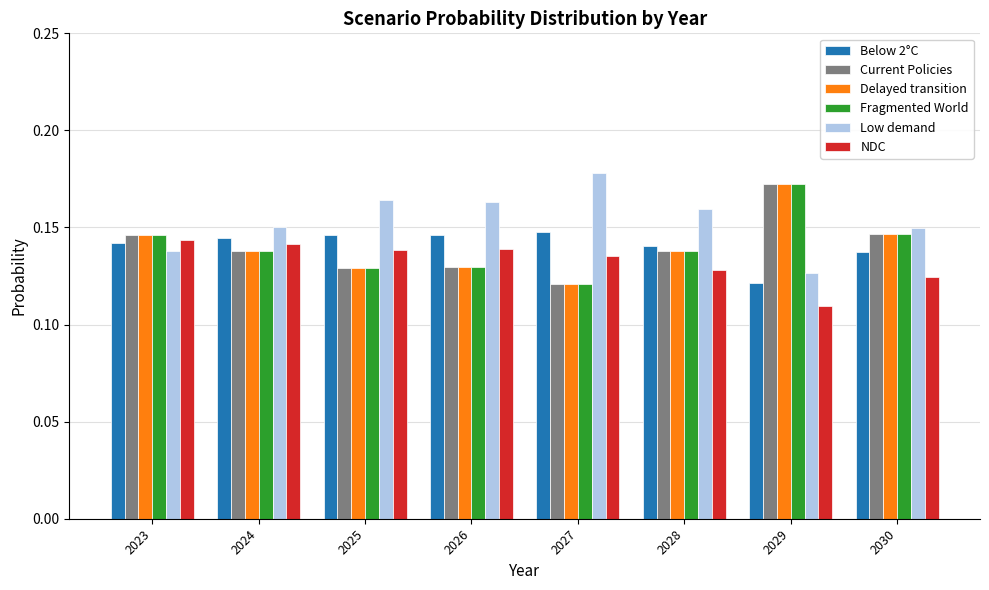

Where is Fragmented World nearest to the value 0?

2027